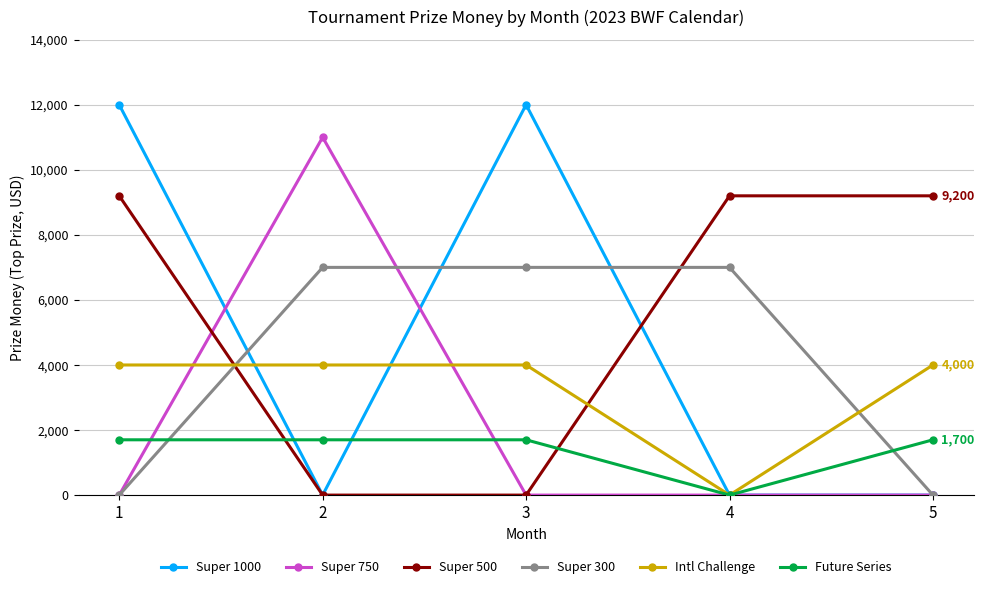

Which series has the largest total across all categories?

Super 500